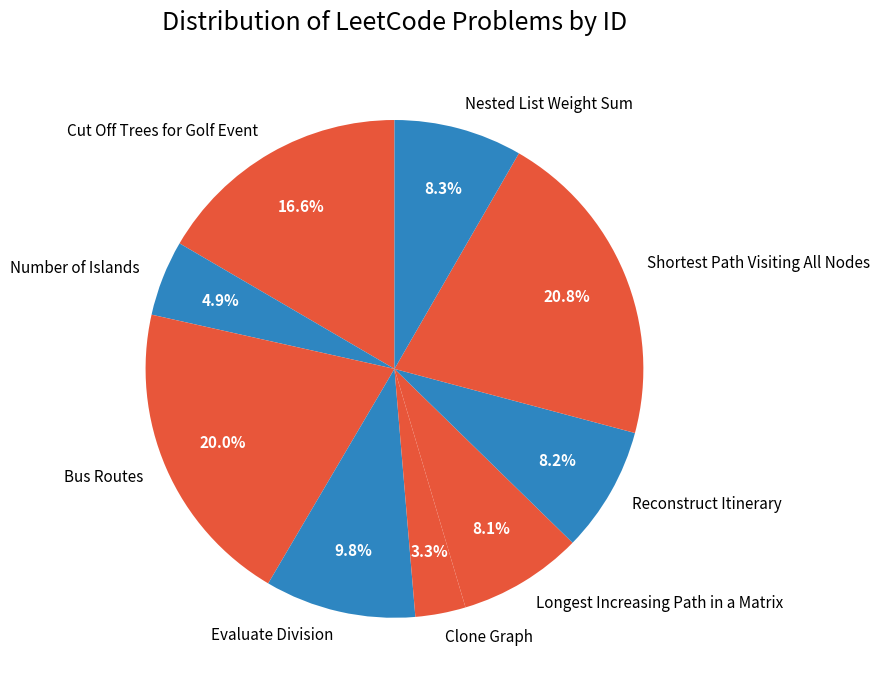

How many segments does this pie chart have?

9